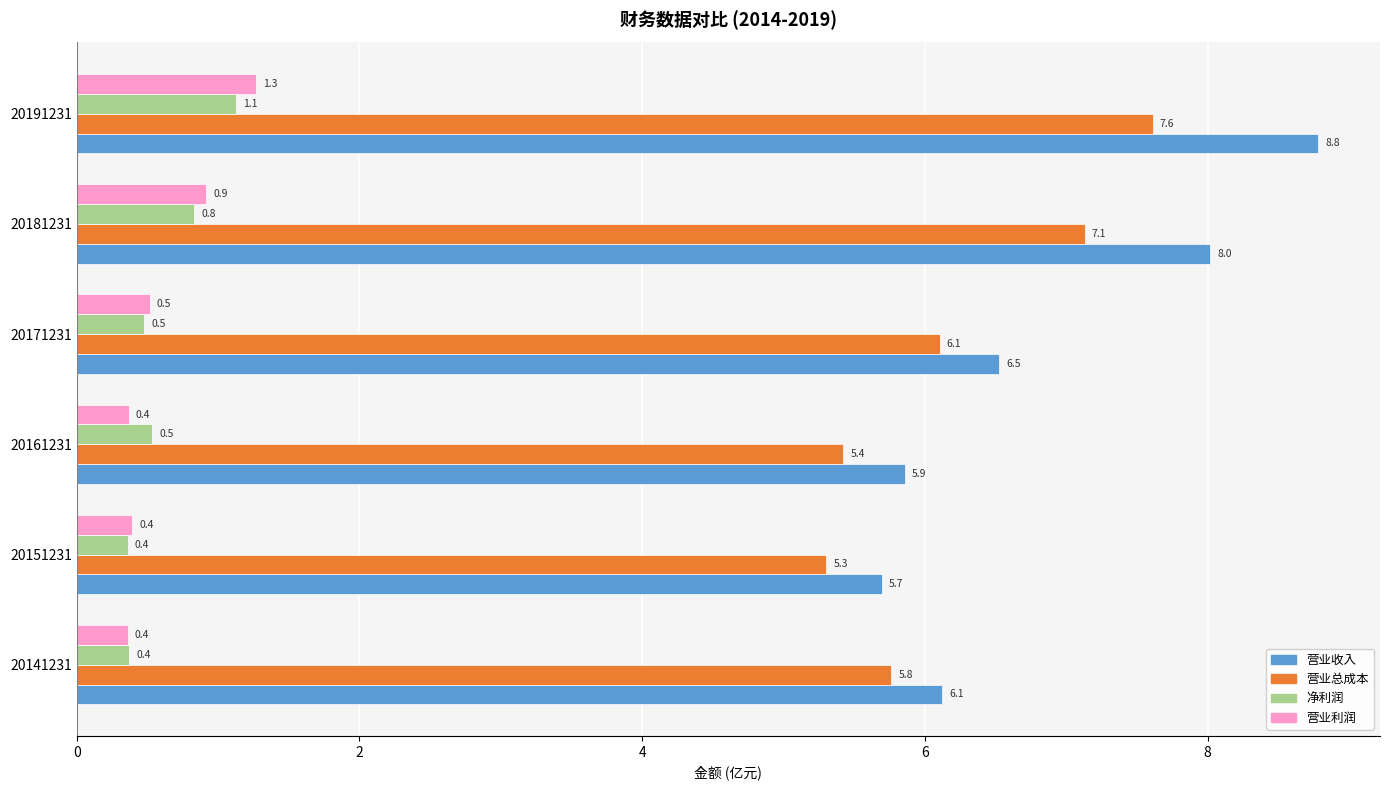

Rank the series by their maximum value, from lowest to highest.

净利润, 营业利润, 营业总成本, 营业收入